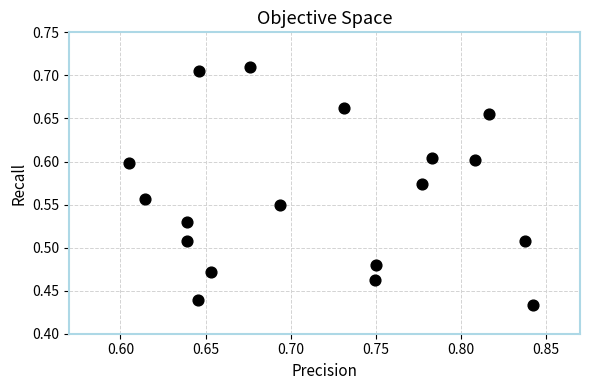

What is the range of Y values (max minus min)?

0.3